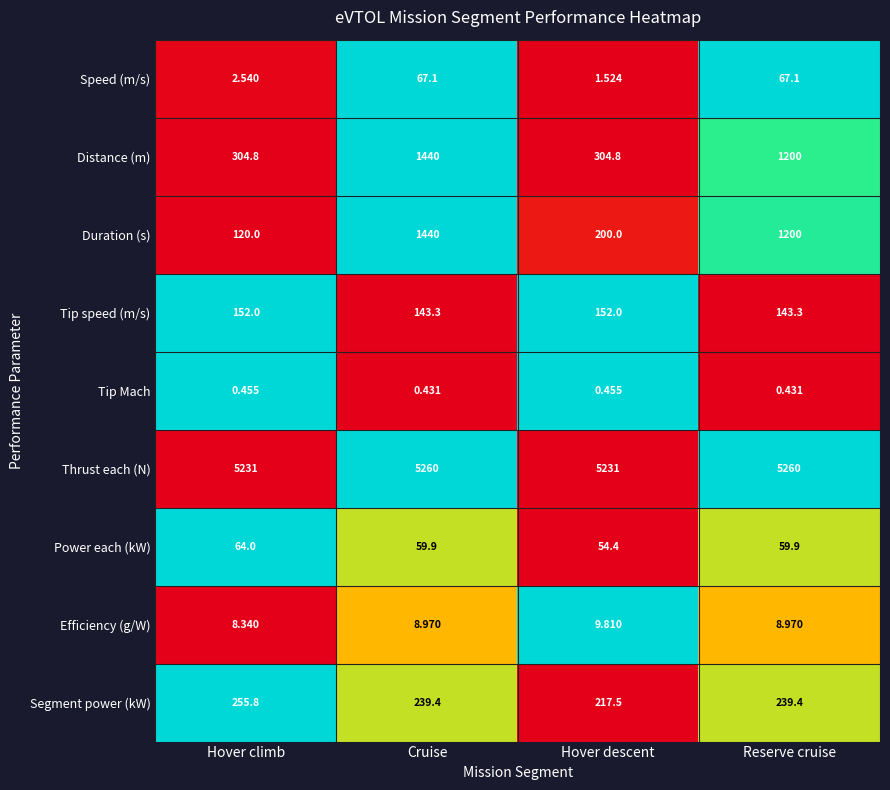

Between Cruise and Hover descent, which series saw the biggest shift?

Duration (s)